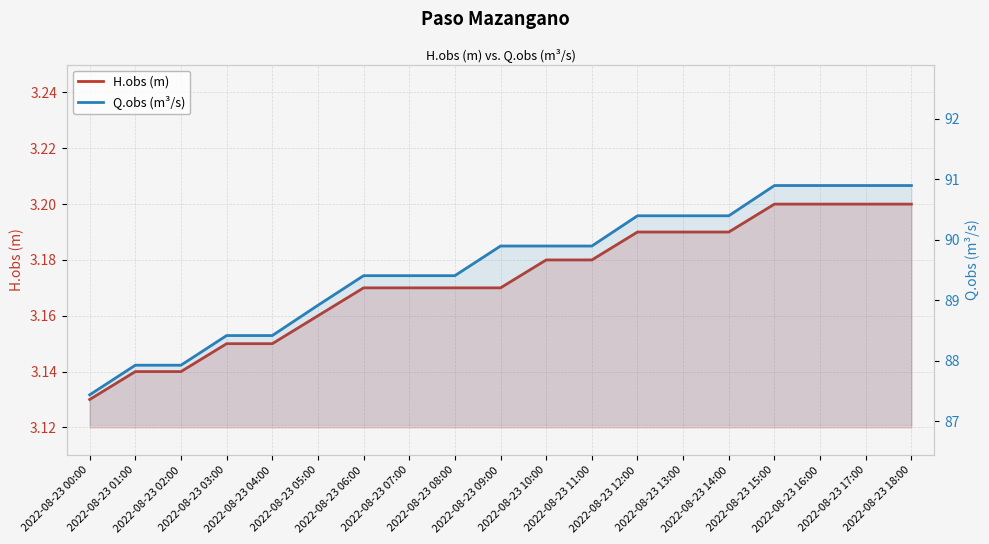

Which series has the largest range (max minus min)?

Q.obs (m³/s)